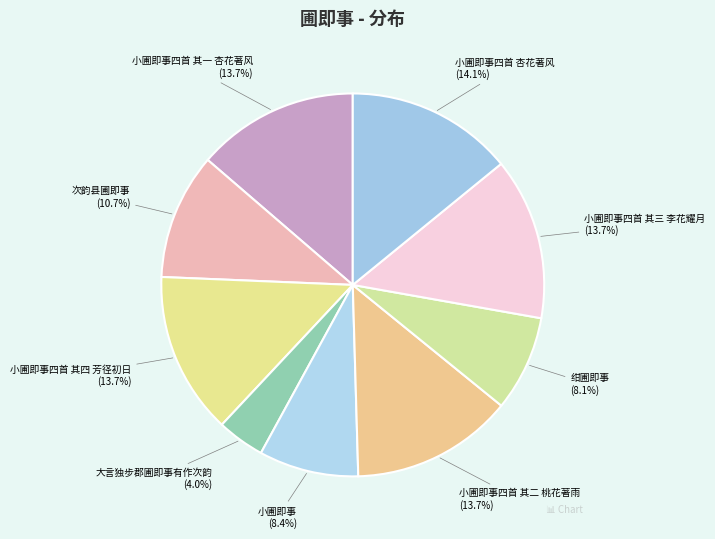

Which has a higher value, 小圃即事 or 大言独步郡圃即事有作次韵?

小圃即事